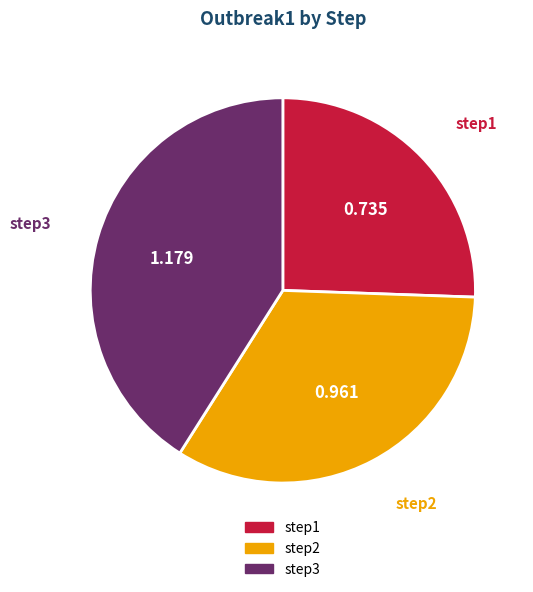

Do step1 and step3 together represent more than half of the pie?

Yes